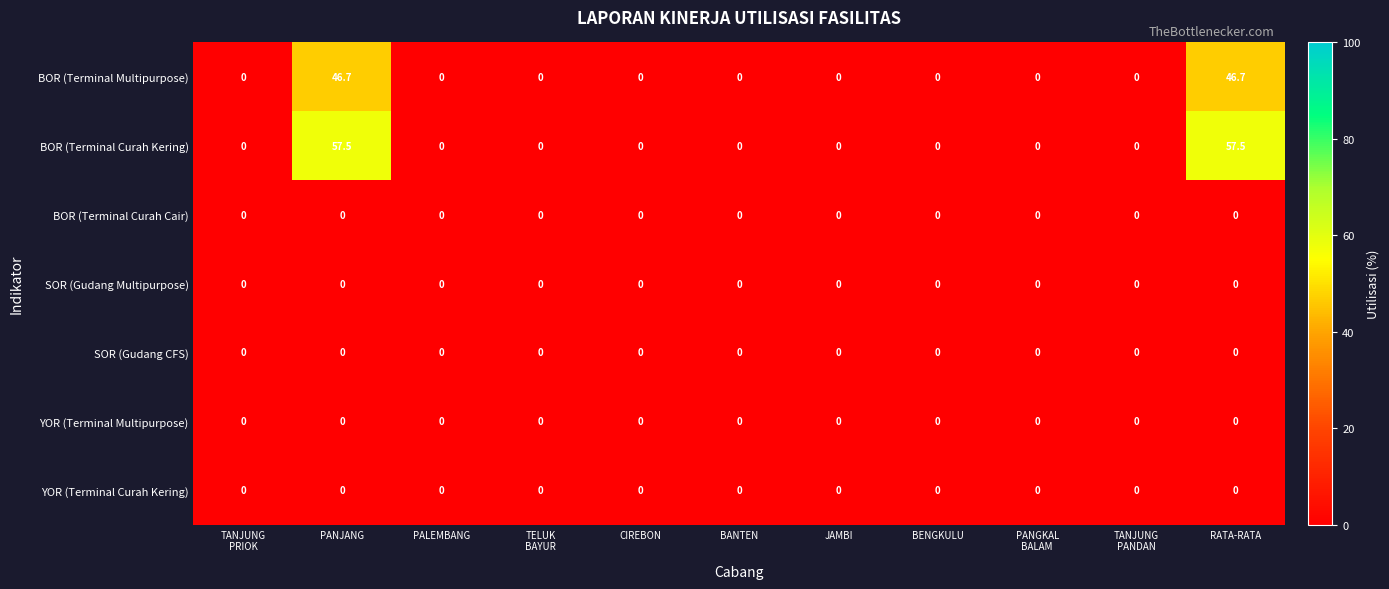

The value of BOR (Terminal Curah Cair) at CIREBON is 0.0. True or false?

True